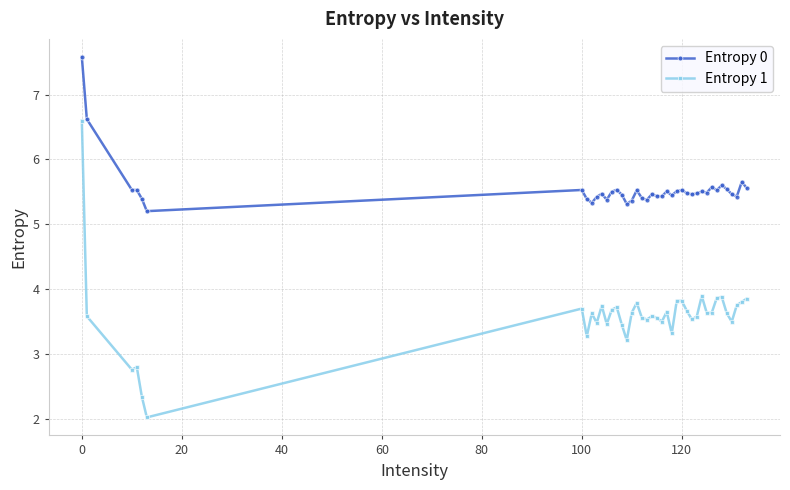

What is the average value of the Entropy 1 series?

3.6